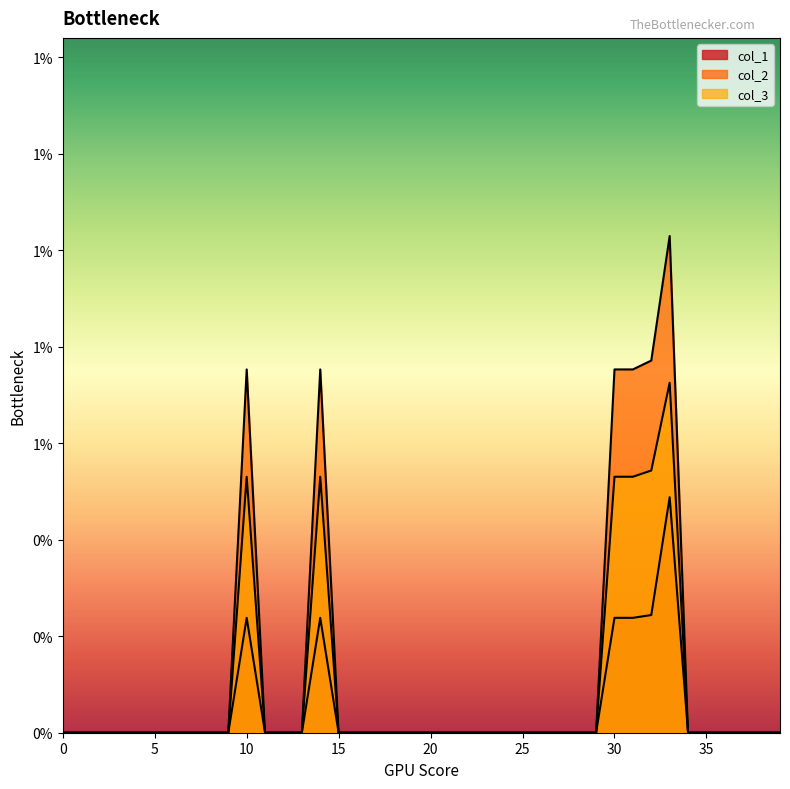

Does the chart display data point markers on the line(s)?

No